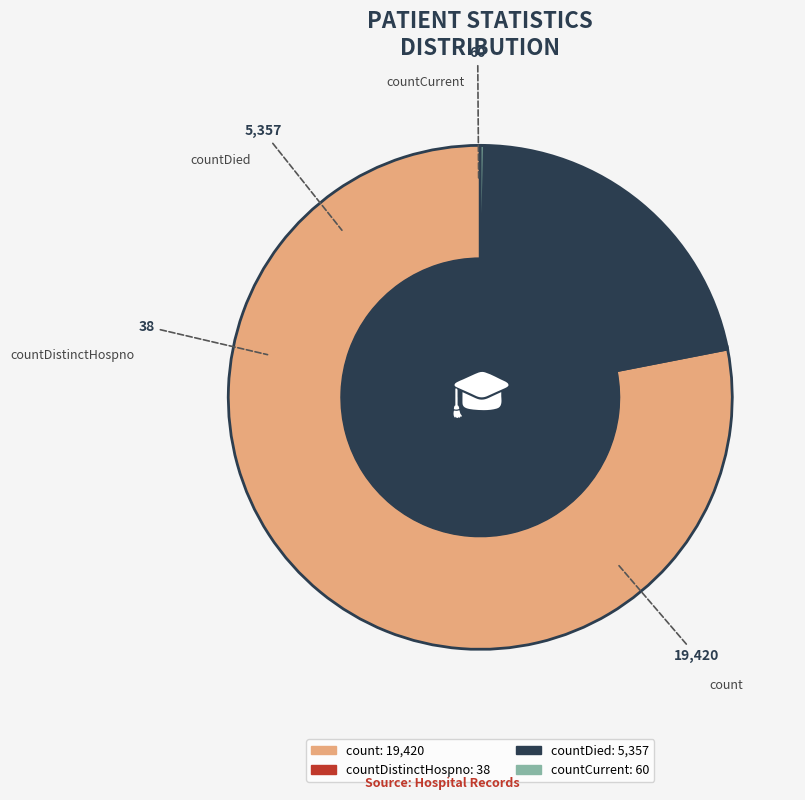

How much of the chart is everything except countCurrent?

99.8%